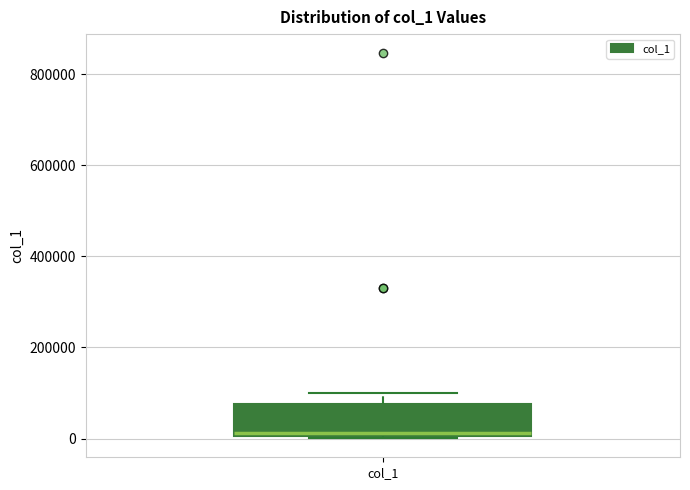

Read this box plot against the y-axis: the position of the median line, the range covered by the box, and the ends of both whiskers. The values are not printed on the chart, so give them approximately, as read against the axis.

median 20000, box 0 to 80000, whiskers 0 to 100000